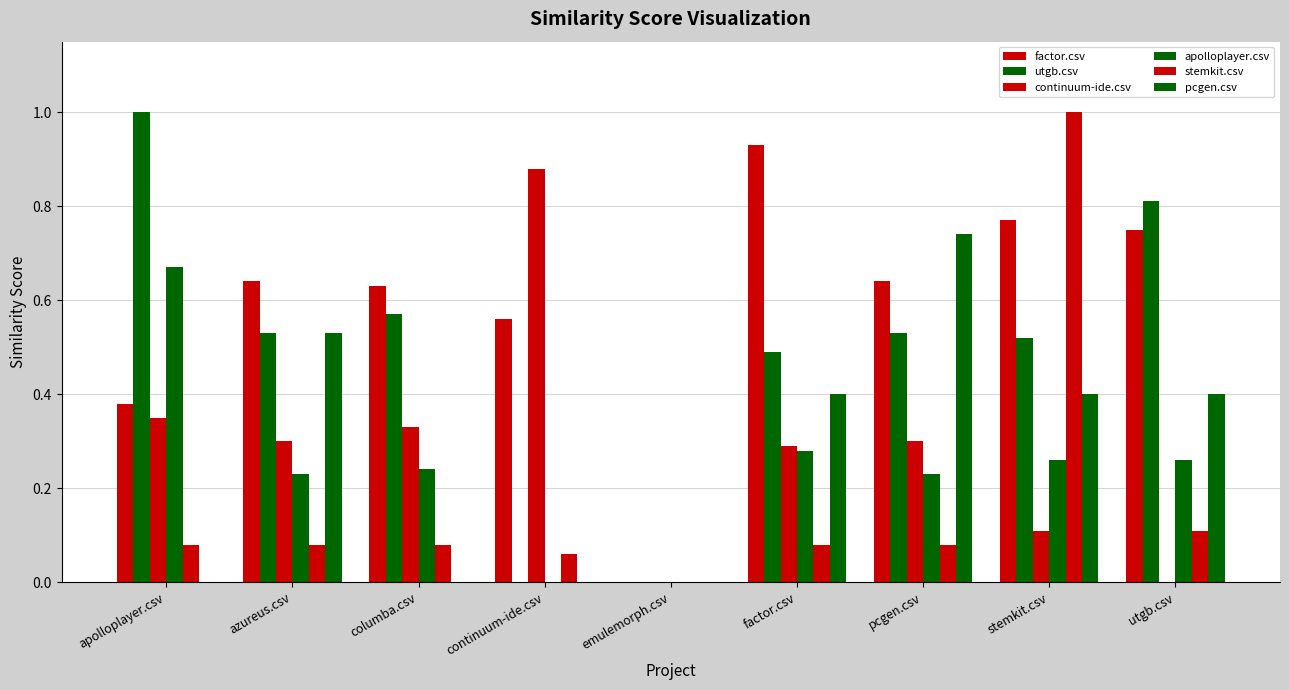

How many values in stemkit.csv are above zero?

8